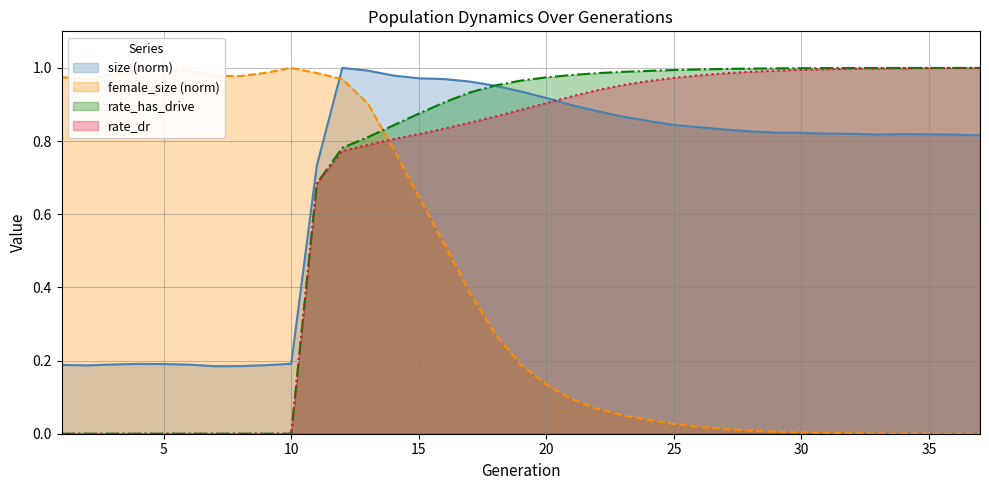

Rank the categories by size value from lowest to highest.

7, 8, 2, 9, 1, 6, 3, 5, 4, 10, 11, 37, 36, 33, 35, 34, 32, 31, 30, 29, 28, 27, 26, 25, 24, 23, 22, 21, 20, 19, 18, 17, 16, 15, 14, 13, 12